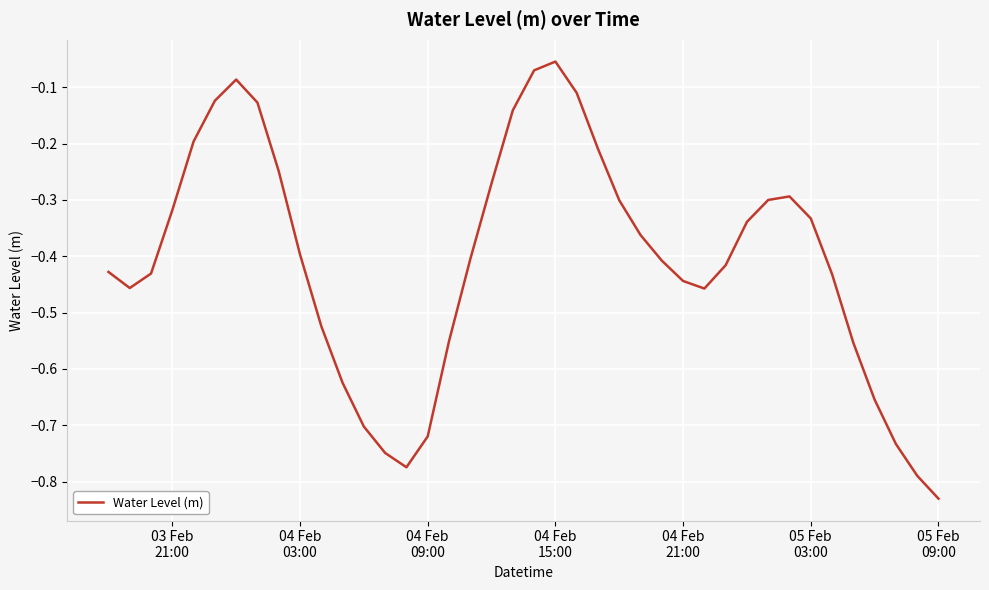

True or false: the data has more than 0 interior local peaks.

True